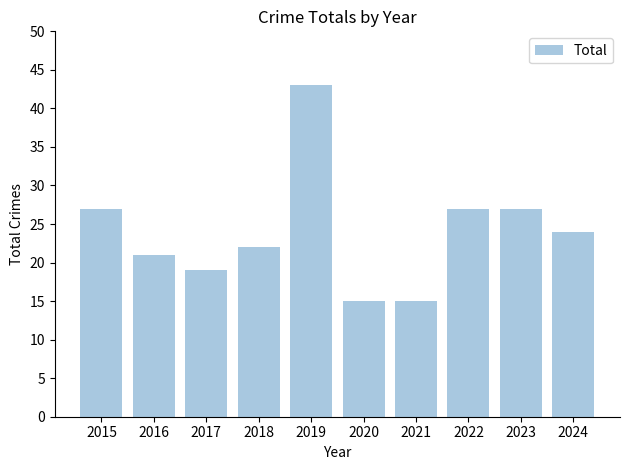

Reading left to right, list all the values displayed in this chart.

27	21	19	22	43	15	15	27	27	24